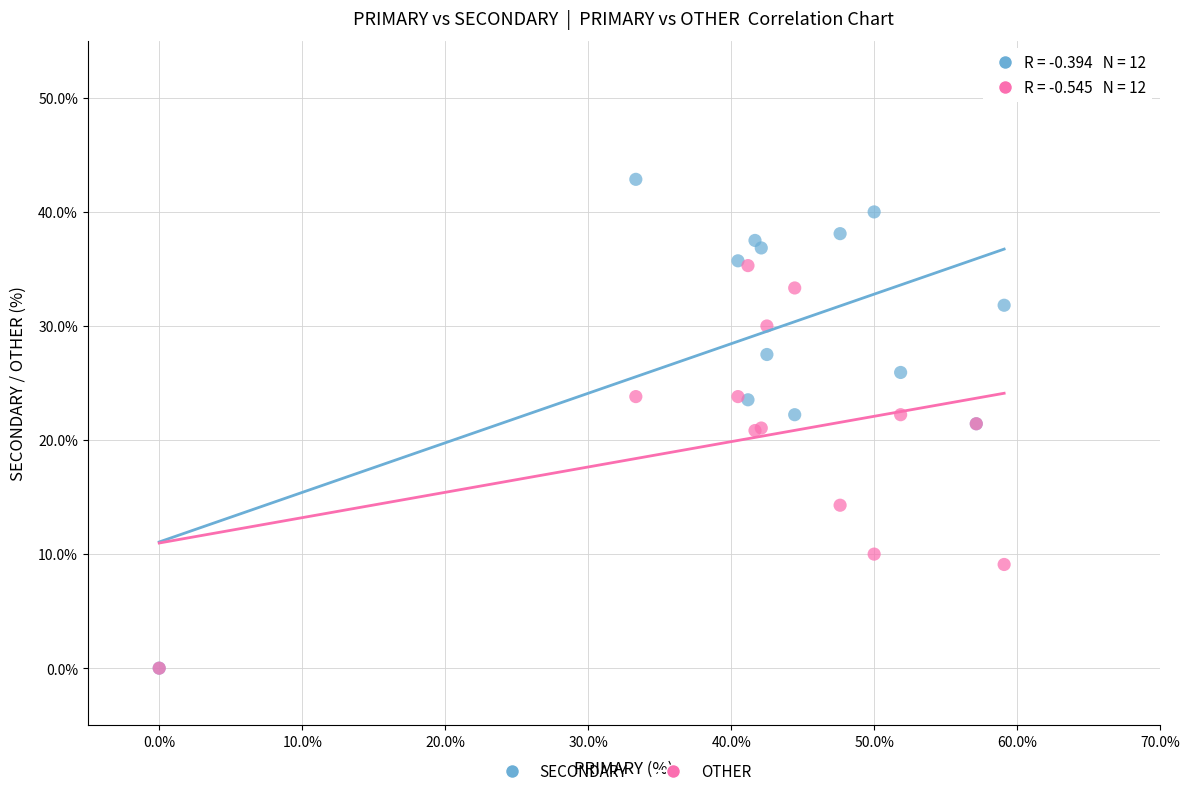

In the OTHER series, what Y value is closest to 17?

14.3